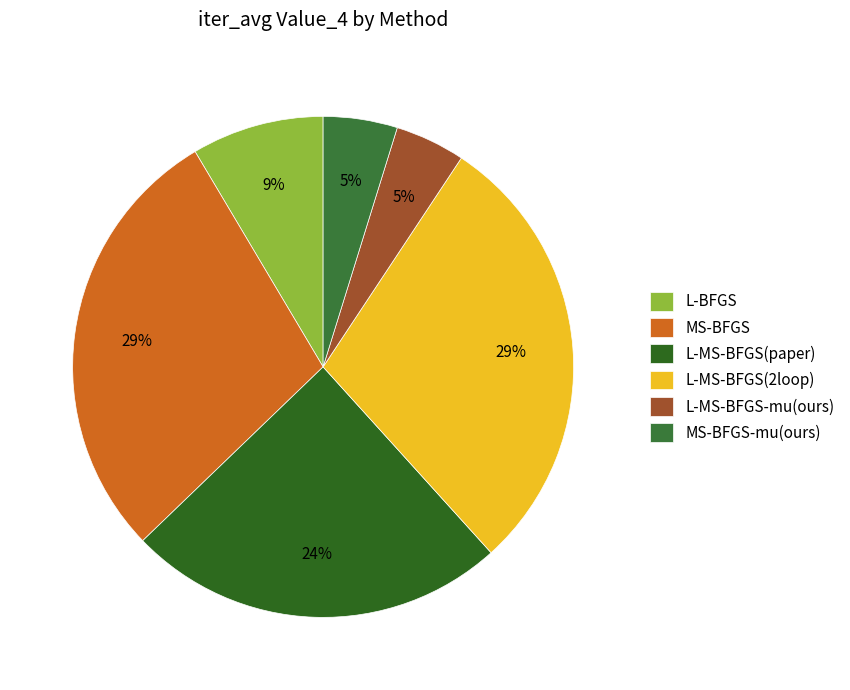

Which slice is the smallest?

L-MS-BFGS-mu(ours)